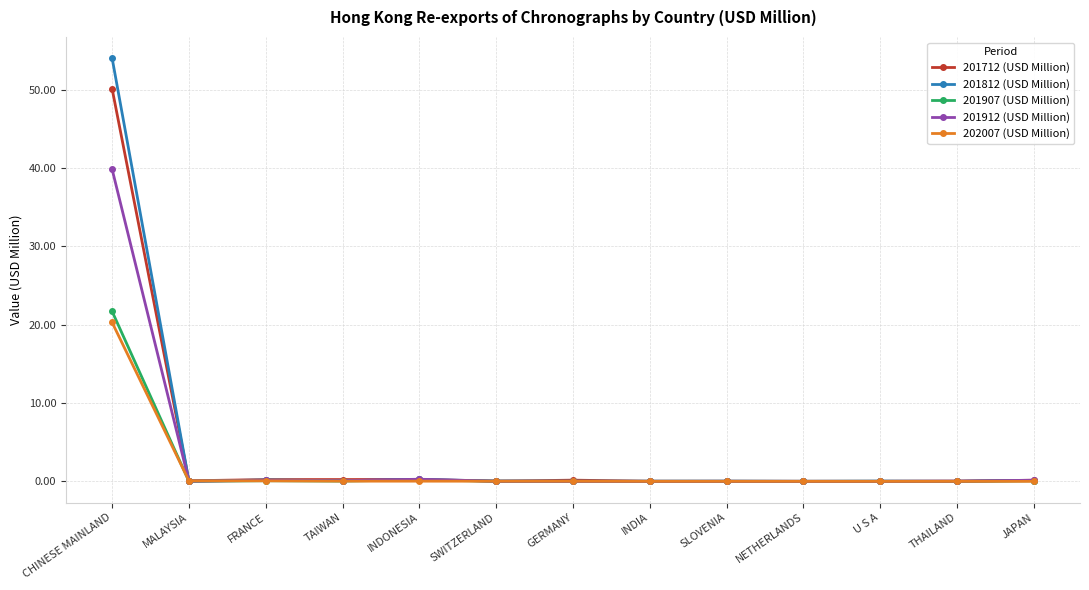

What position from the right is INDIA?

6